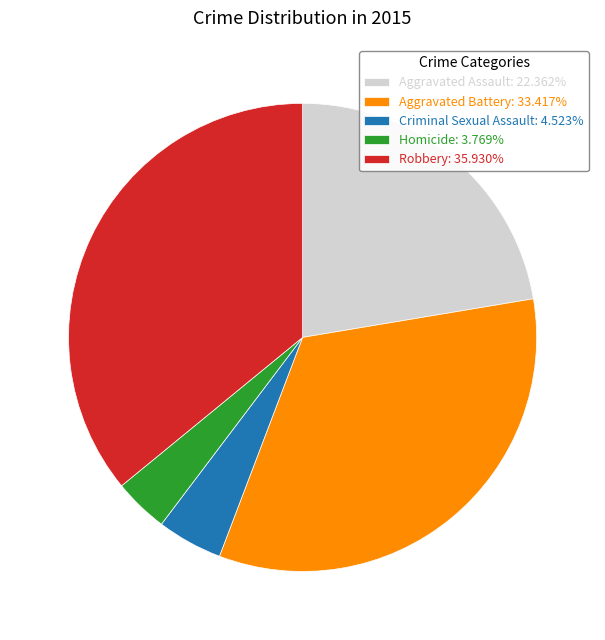

Is there any slice that represents more than half of the pie?

No